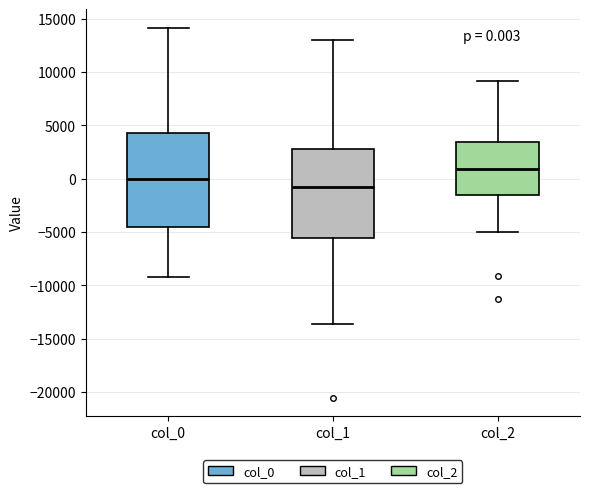

Which box has the highest median line?

col_2